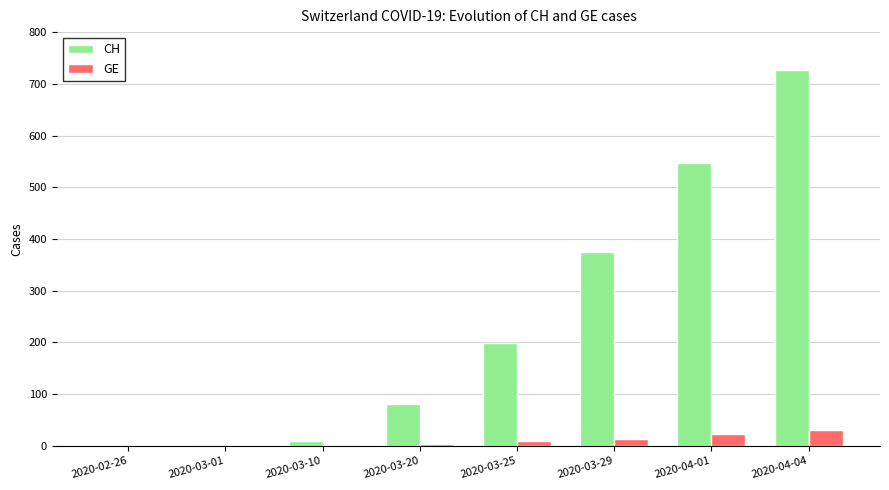

The value of CH at 2020-02-26 is 0. True or false?

True